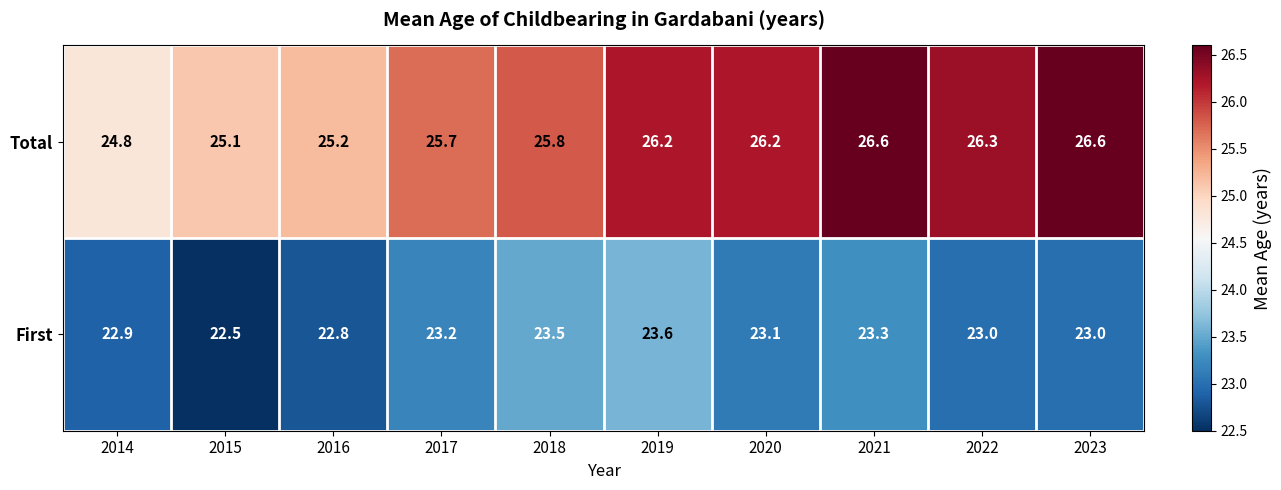

Reading left to right, list all the values displayed in this chart.

Total: 2014=24.8	2015=25.1	2016=25.2	2017=25.7	2018=25.8	2019=26.2	2020=26.2	2021=26.6	2022=26.3	2023=26.6
First: 2014=22.9	2015=22.5	2016=22.8	2017=23.2	2018=23.5	2019=23.6	2020=23.1	2021=23.3	2022=23.0	2023=23.0